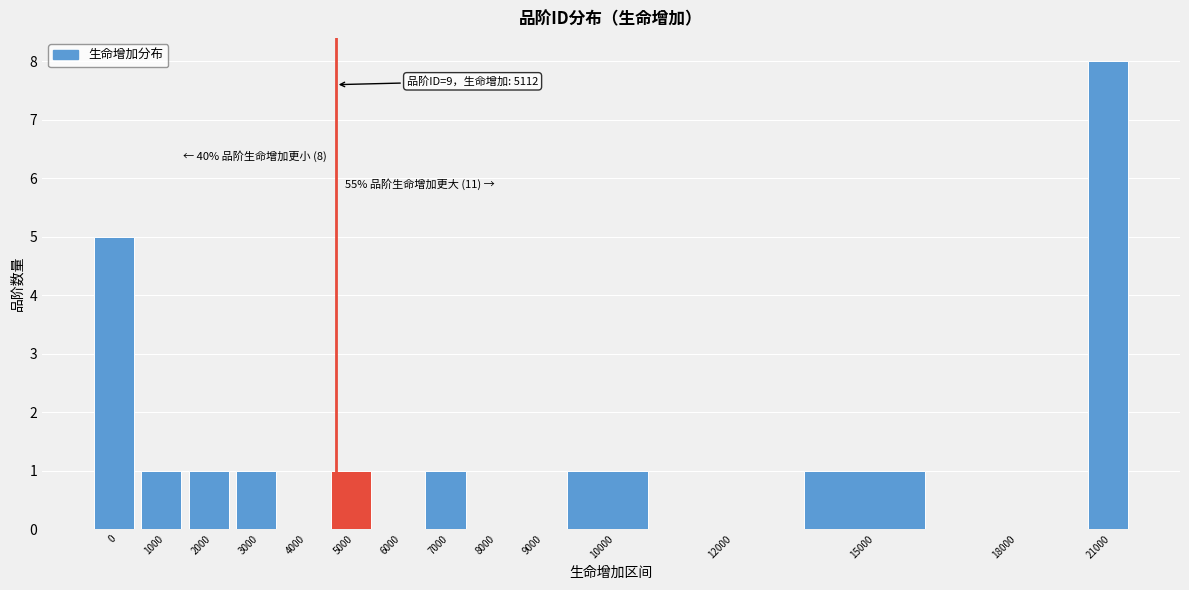

Reading left to right, extract all data points from this chart.

0=5	1000=1	2000=1	3000=1	4000=0	5000=1	6000=0	7000=1	8000=0	9000=0	10000=1	12000=0	15000=1	18000=0	21000=8